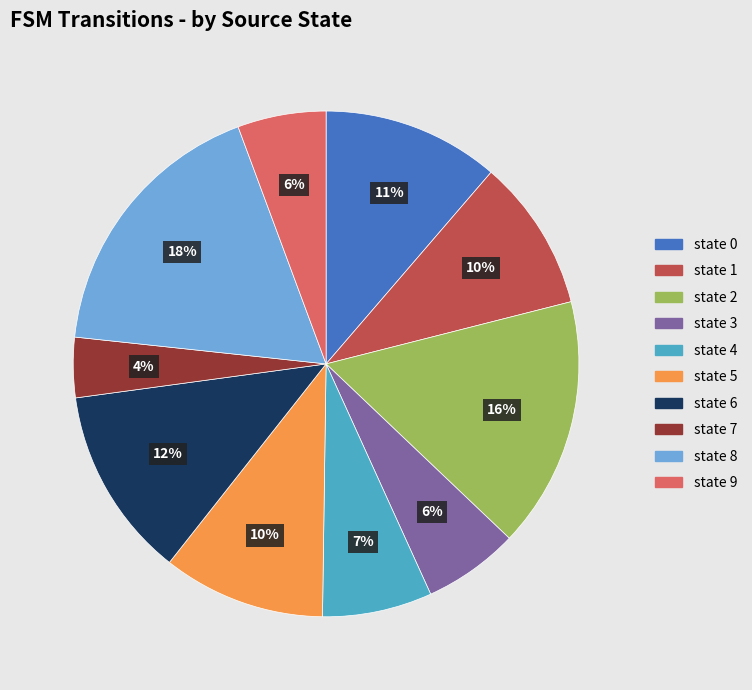

Is there any slice that represents more than half of the pie?

No